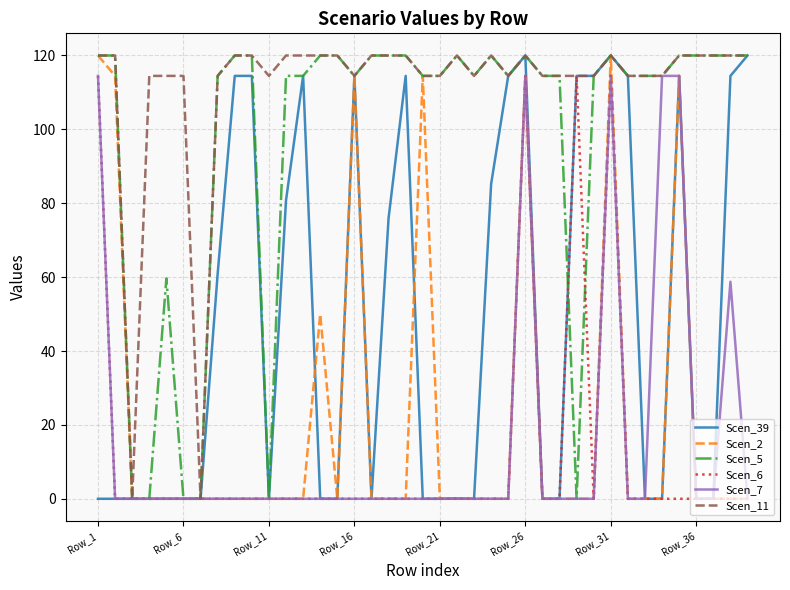

What is the maximum value shown in the chart?

120.0